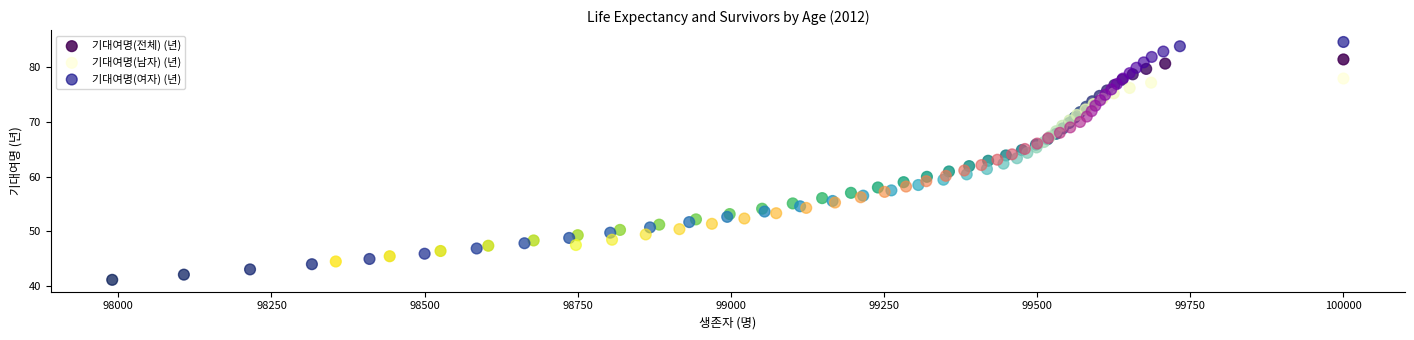

Which series contains the highest Y value?

기대여명(여자) (년)